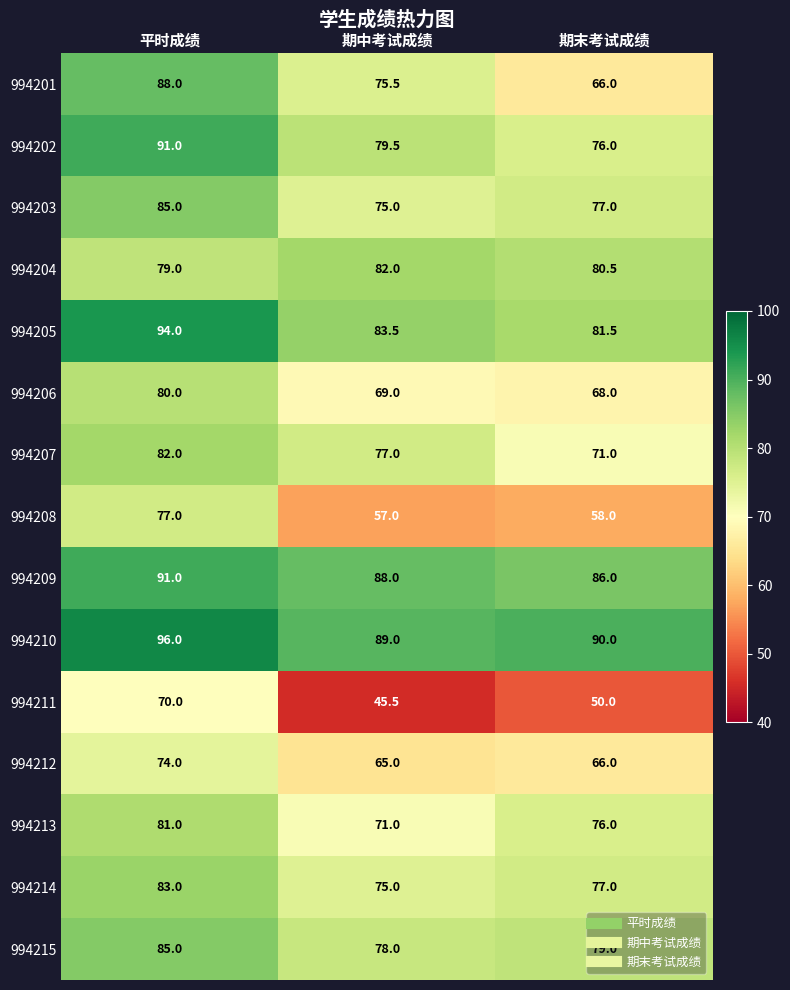

Which label corresponds to the largest value in the chart?

平时成绩